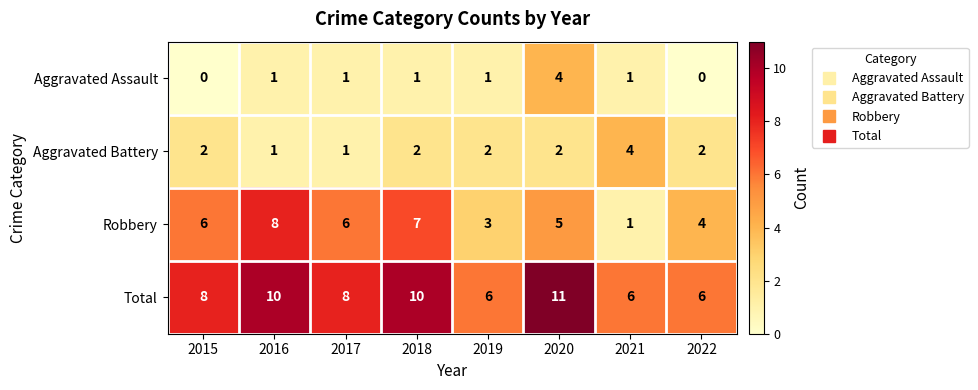

At which category is the sum across all series the highest?

2020